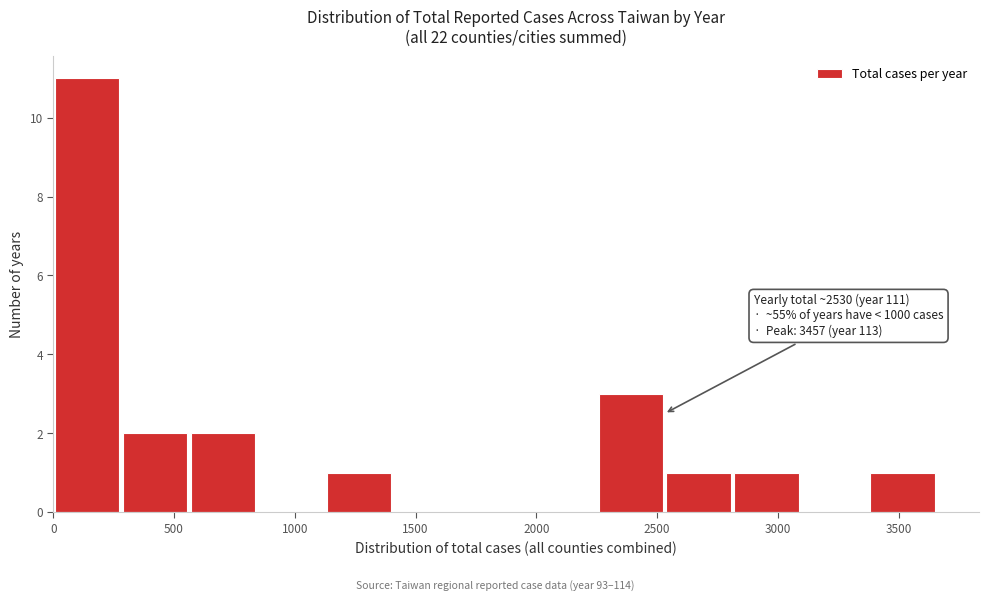

Which range on the x-axis has the tallest bar?

0 to 300